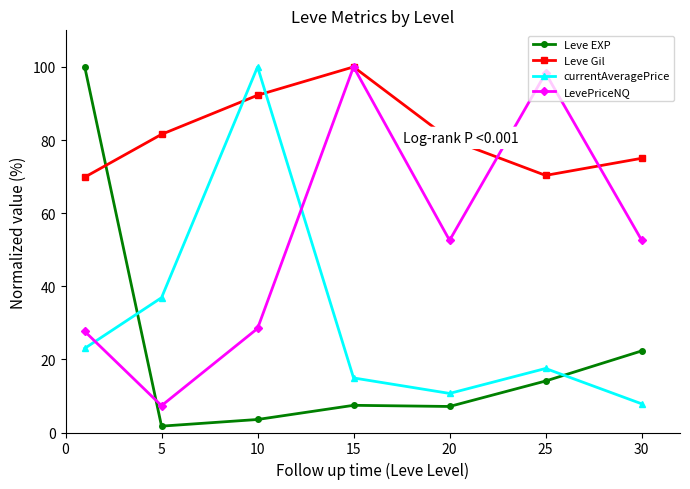

In Leve Gil, how many points are higher than both neighbors (excluding endpoints)?

1